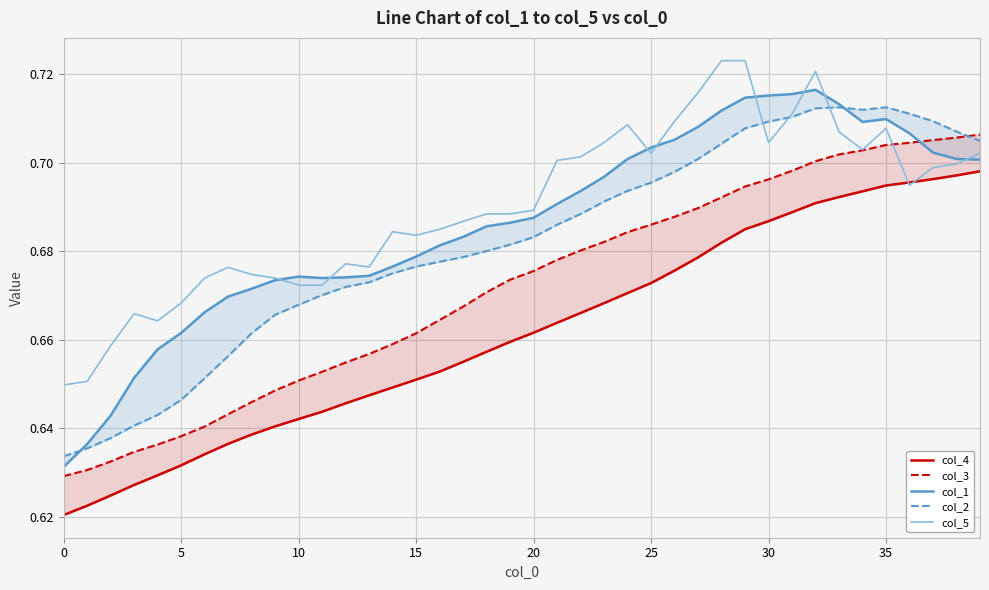

What is the difference between the second highest and minimum values in the col_2 series?

0.1